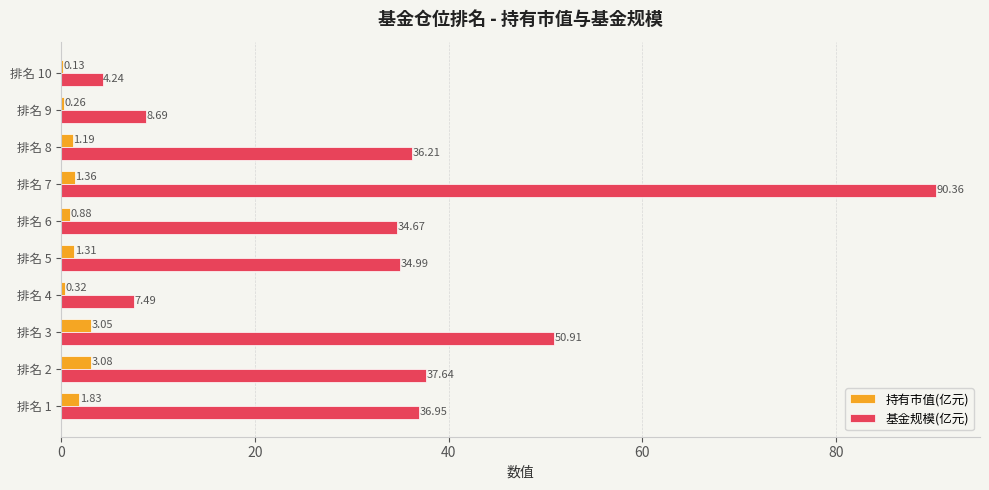

How many data points does each series have?

10